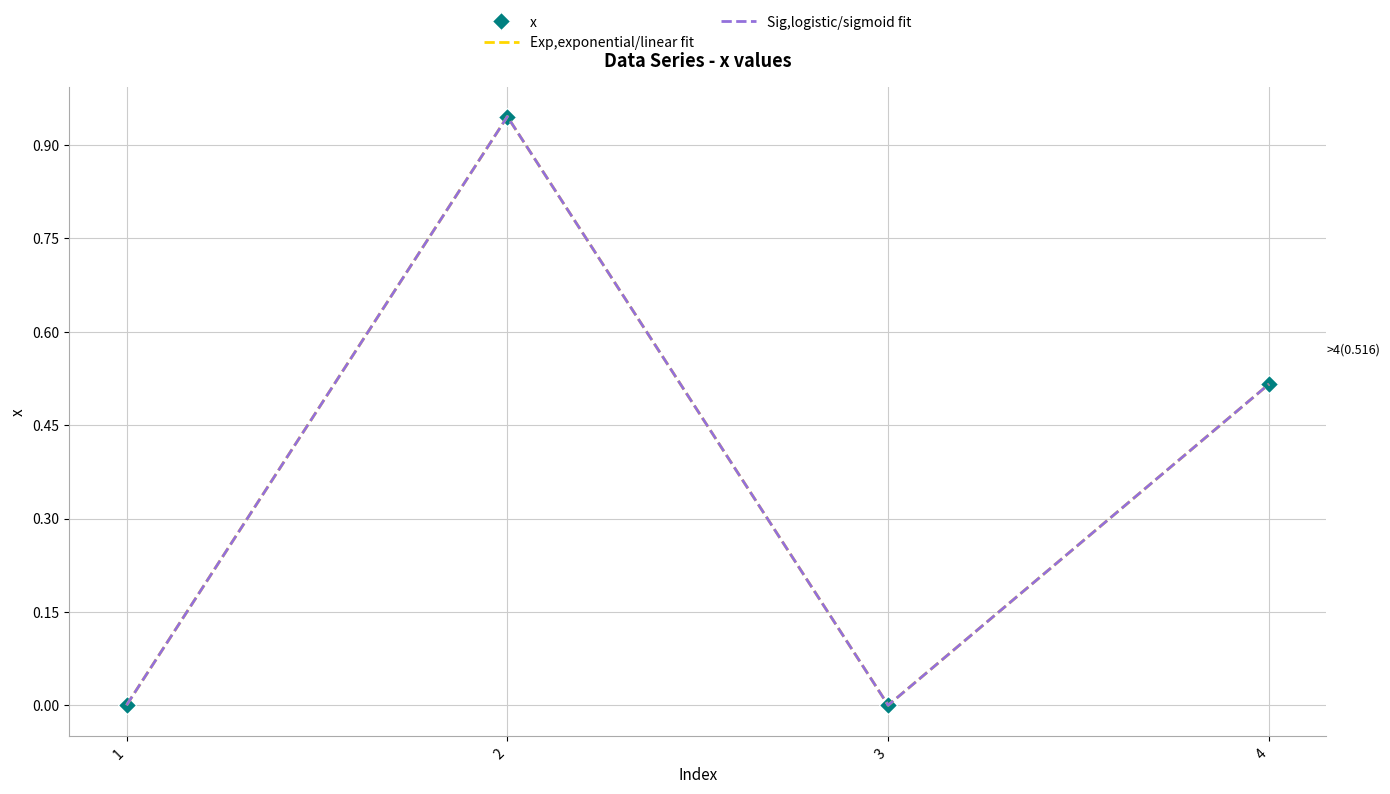

What is the difference between the x values at 4 and 2?

0.4